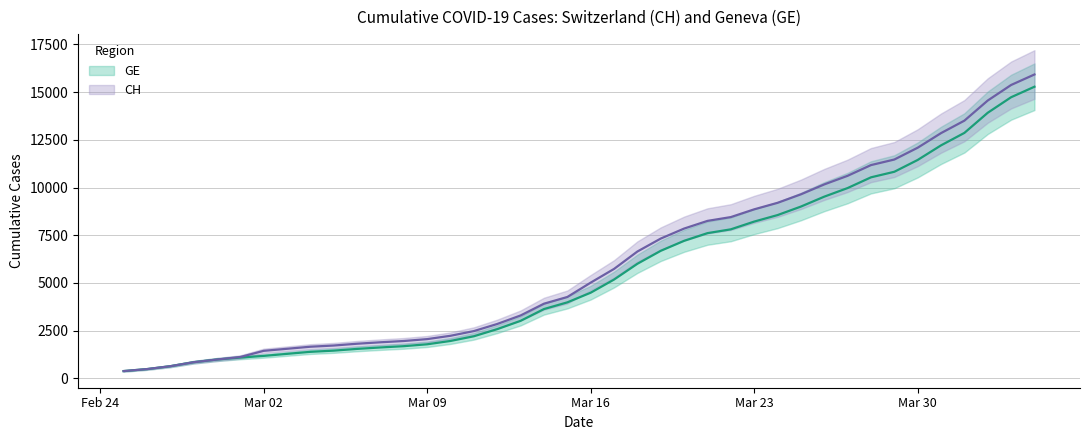

True or false: GE has a value of 2201 at 2020-03-11.

True